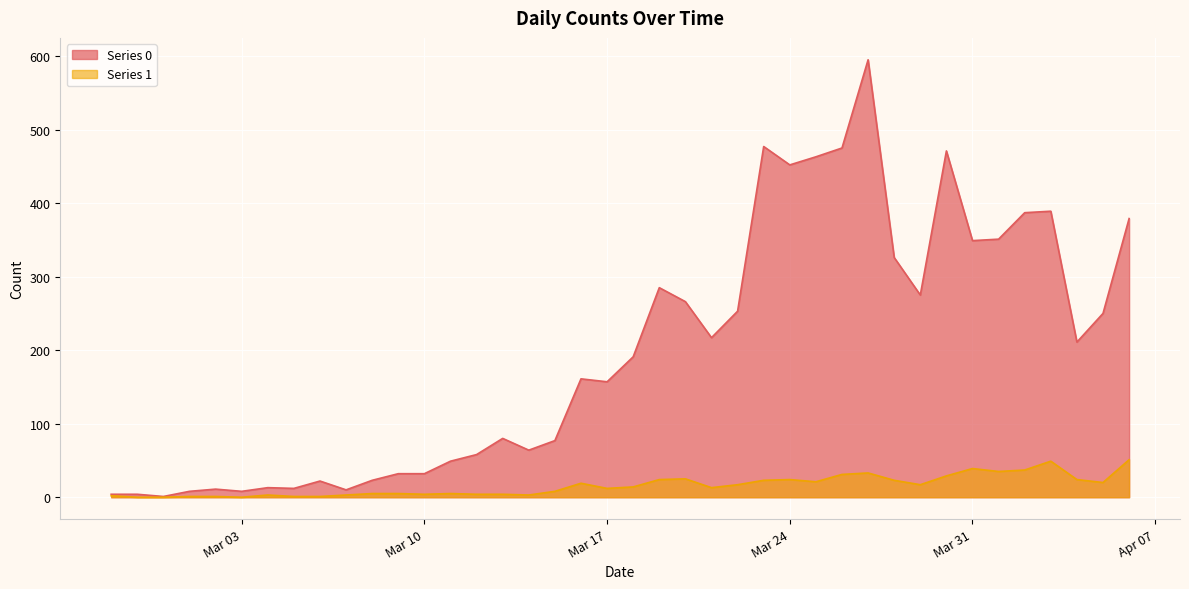

What is the maximum value shown in the chart?

595